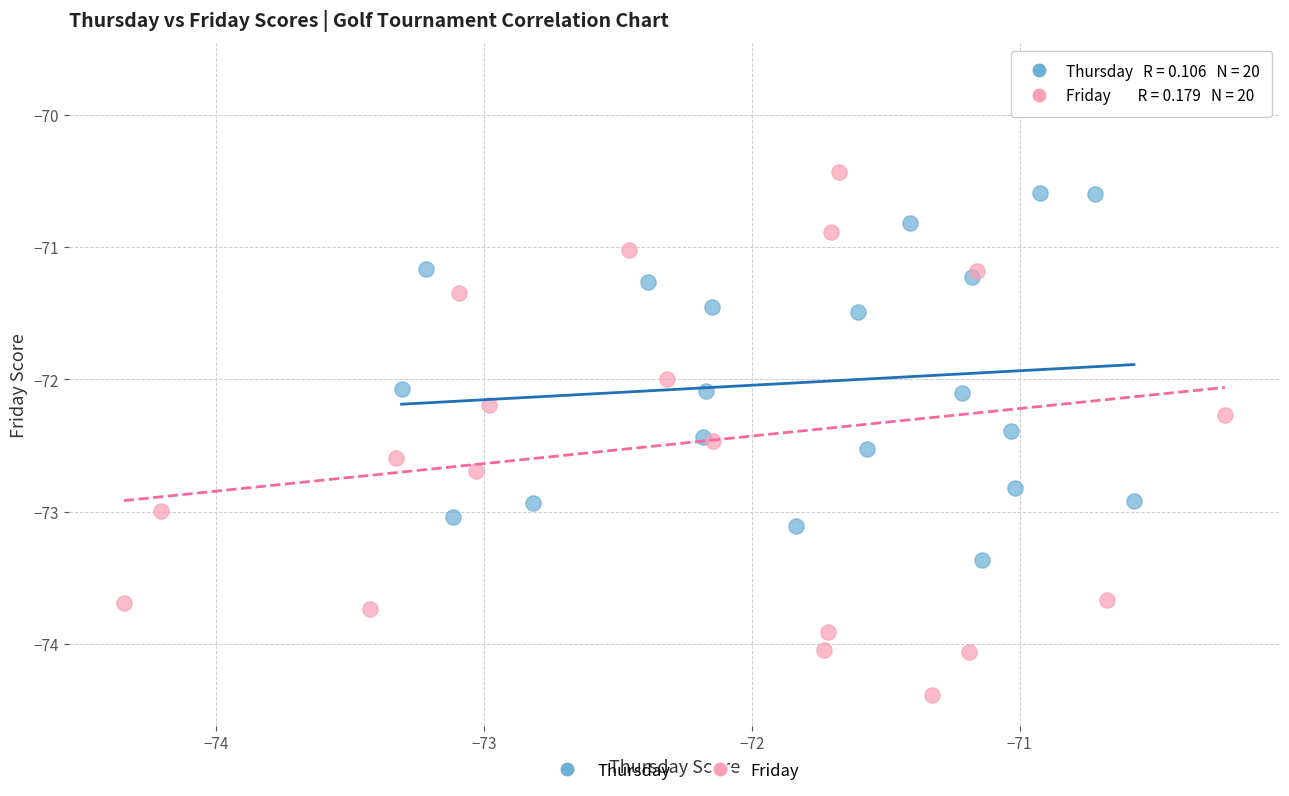

What are all the series names shown in the legend?

Thursday, Friday